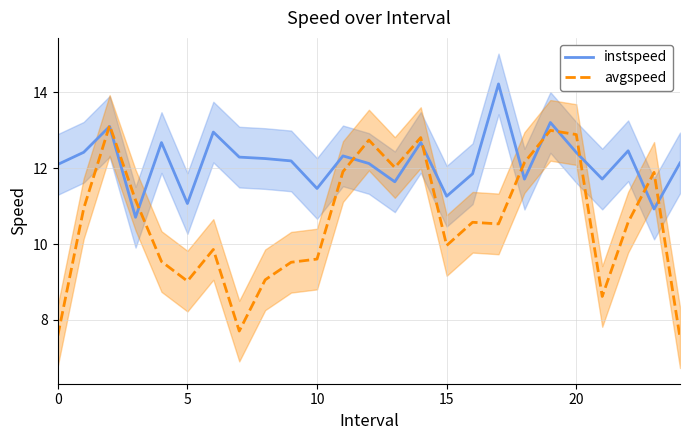

Is this an area chart (filled region under the line)?

No